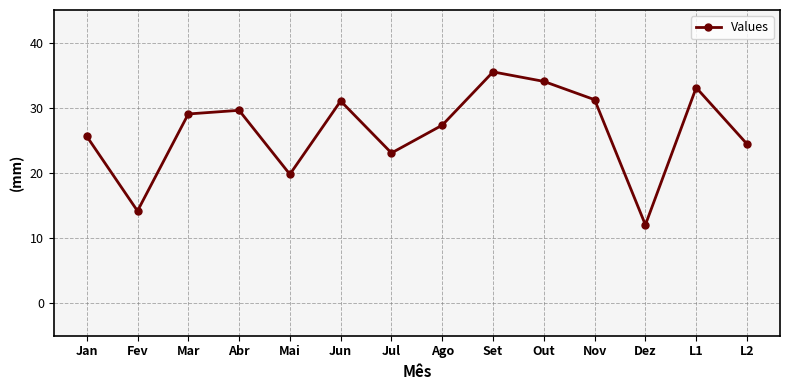

Which category has the highest value across all series?

Set